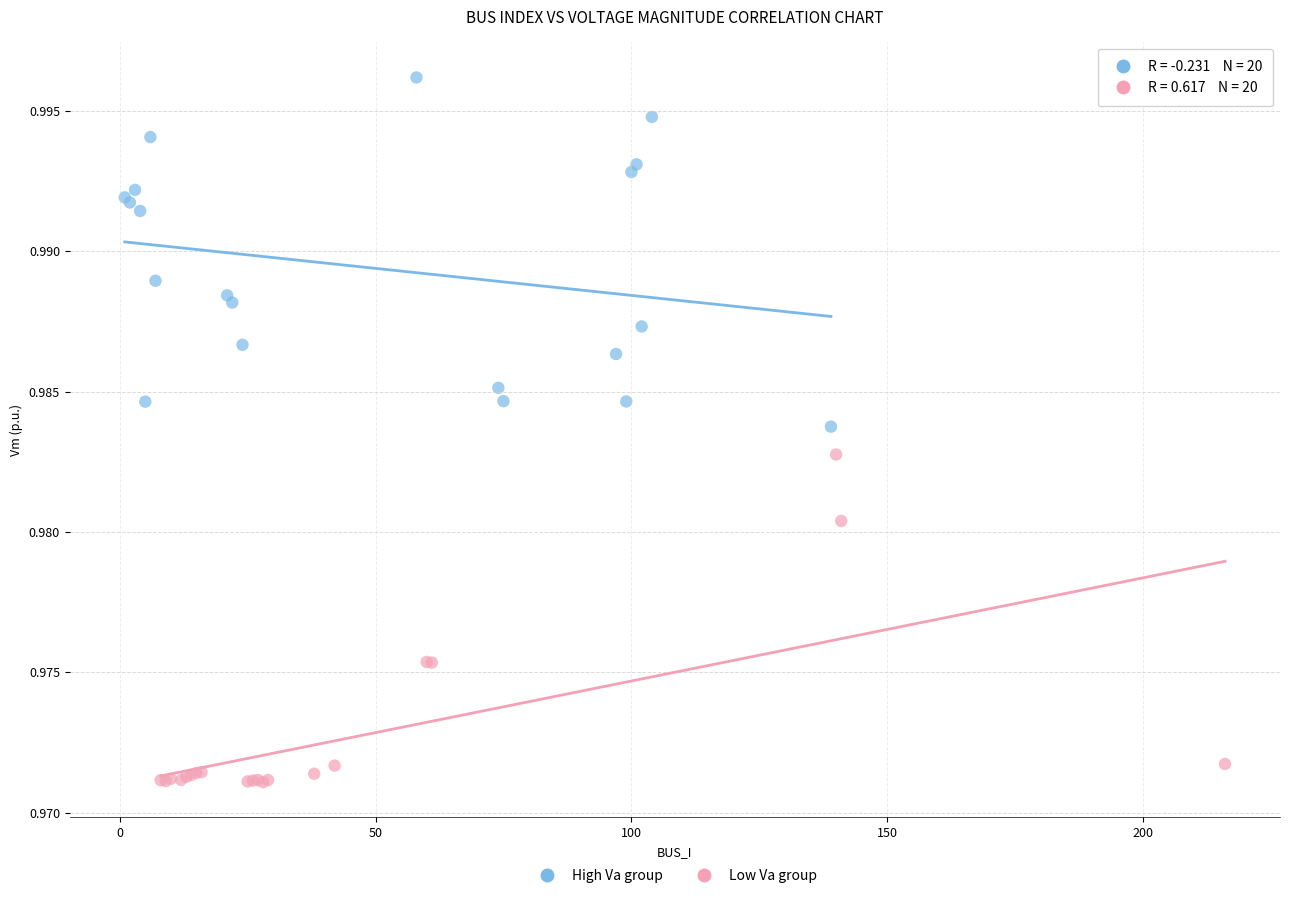

Which series contains the highest Y value?

High Va group